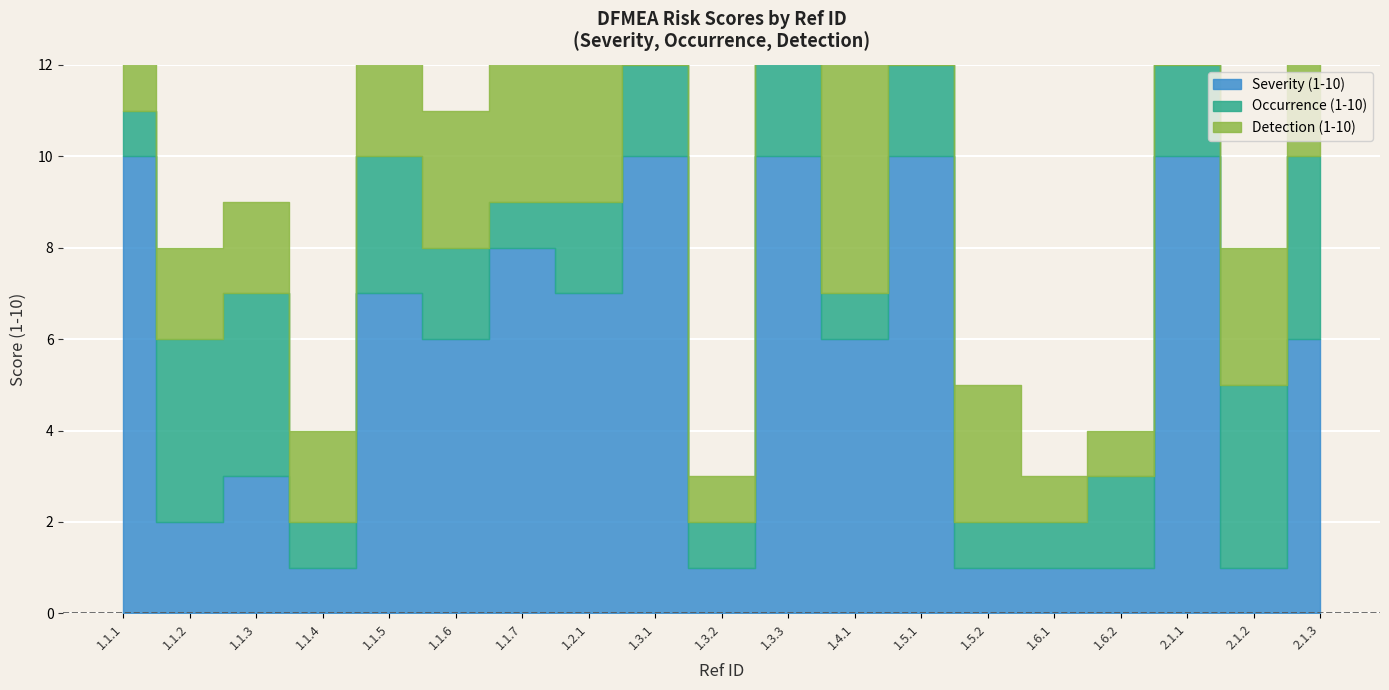

Reading right to left, extract all data points from this chart.

Severity (1-10): 2.1.3=6	2.1.2=1	2.1.1=10	1.6.2=1	1.6.1=1	1.5.2=1	1.5.1=10	1.4.1=6	1.3.3=10	1.3.2=1	1.3.1=10	1.2.1=7	1.1.7=8	1.1.6=6	1.1.5=7	1.1.4=1	1.1.3=3	1.1.2=2	1.1.1=10
Occurrence (1-10): 2.1.3=4	2.1.2=4	2.1.1=2	1.6.2=2	1.6.1=1	1.5.2=1	1.5.1=2	1.4.1=1	1.3.3=3	1.3.2=1	1.3.1=2	1.2.1=2	1.1.7=1	1.1.6=2	1.1.5=3	1.1.4=1	1.1.3=4	1.1.2=4	1.1.1=1
Detection (1-10): 2.1.3=3	2.1.2=3	2.1.1=4	1.6.2=1	1.6.1=1	1.5.2=3	1.5.1=1	1.4.1=7	1.3.3=2	1.3.2=1	1.3.1=2	1.2.1=7	1.1.7=5	1.1.6=3	1.1.5=7	1.1.4=2	1.1.3=2	1.1.2=2	1.1.1=2